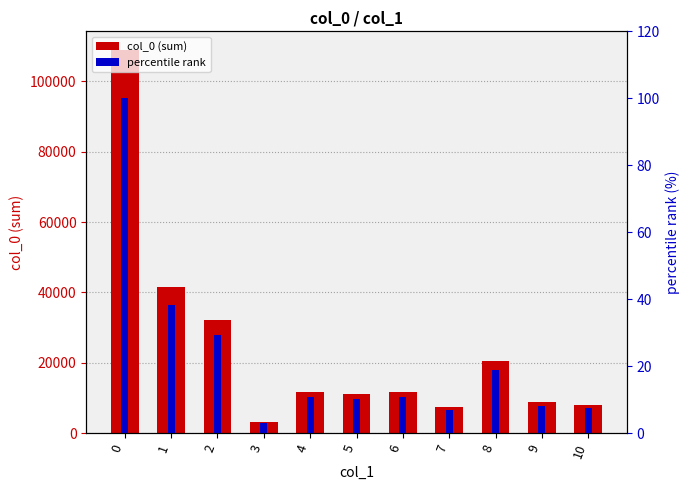

Does the chart contain any negative values?

No